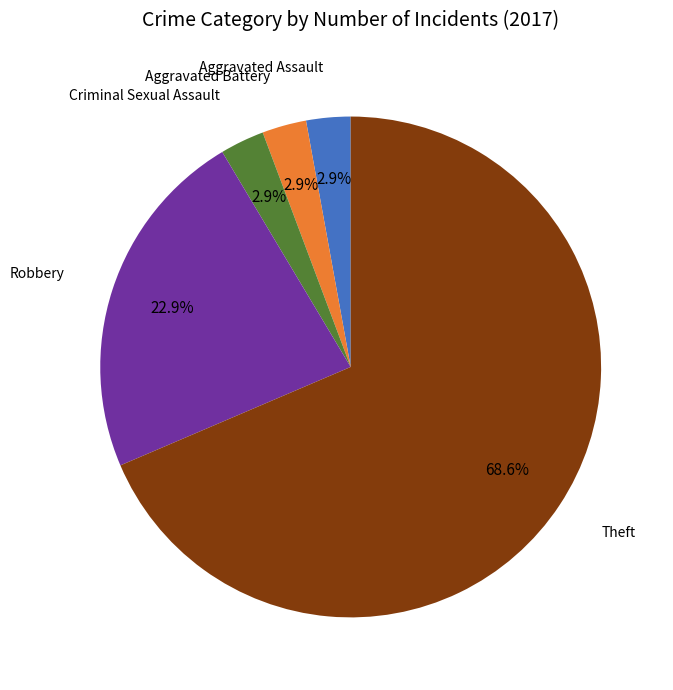

How many segments does this pie chart have?

5